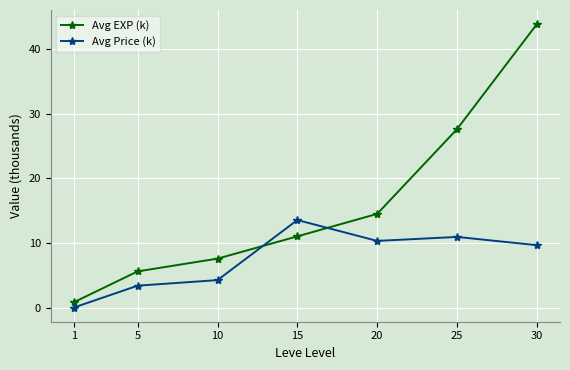

Rank the series by their maximum value, from highest to lowest.

Avg EXP (k), Avg Price (k)